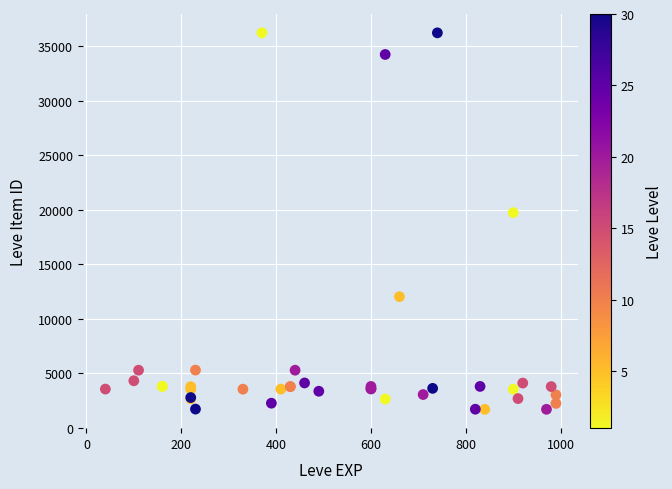

What Y value in the scatter plot is closest to 18967?

19744